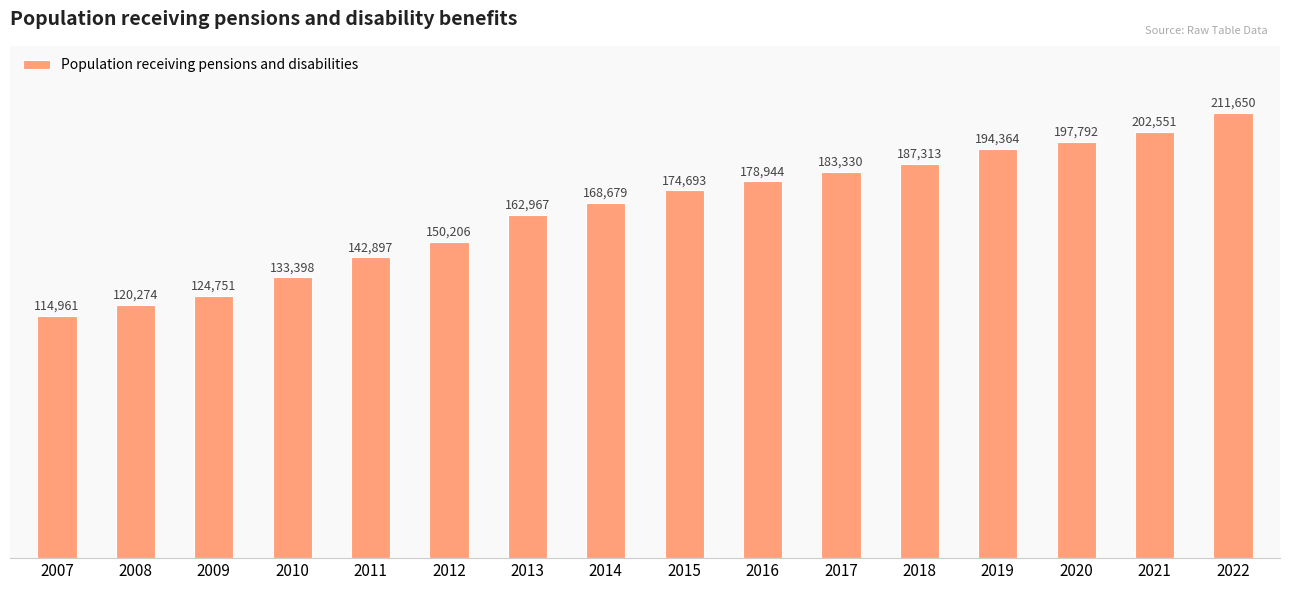

The chart shows a value of 197792 at 2020. True or false?

True